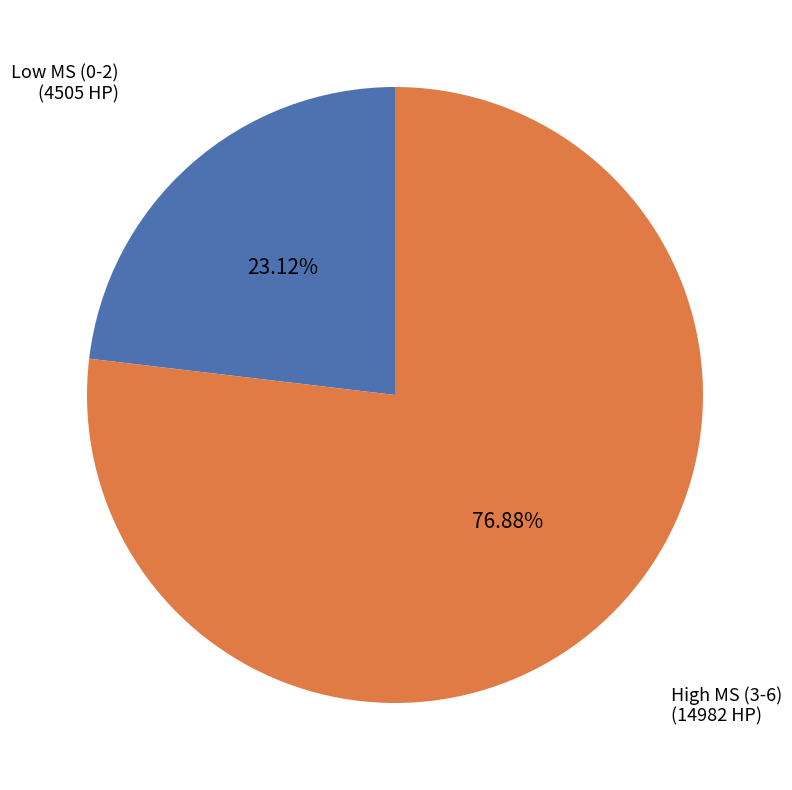

Which has a higher value, Low MS (0-2) or High MS (3-6)?

High MS (3-6)